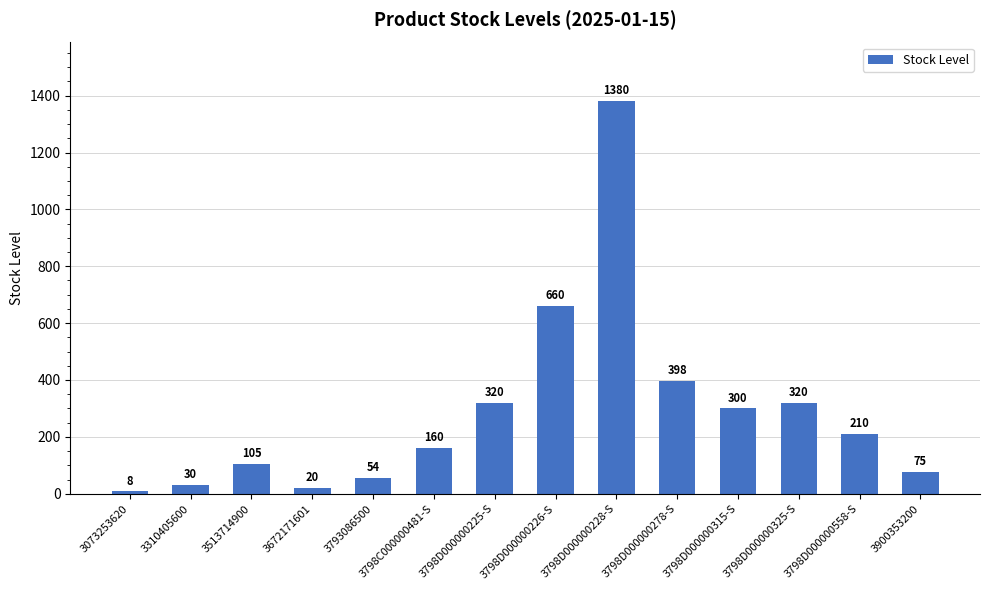

Which category has the lowest value across all series?

3073253620